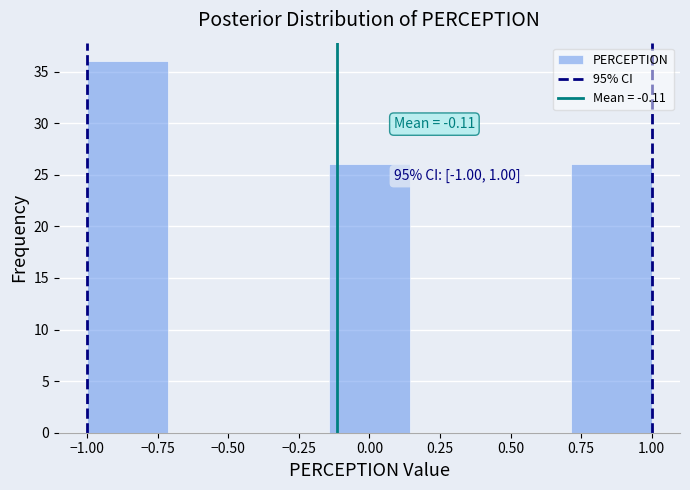

Over which range of the x-axis is the bar tallest?

-1.00 to -0.70